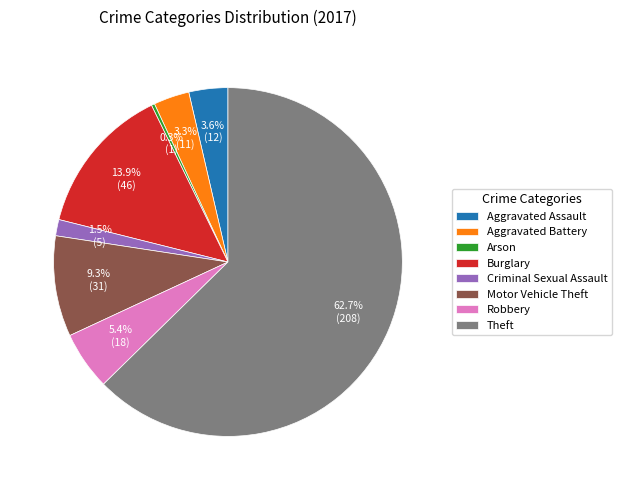

Combined, do Arson and Robbery account for over 50%?

No